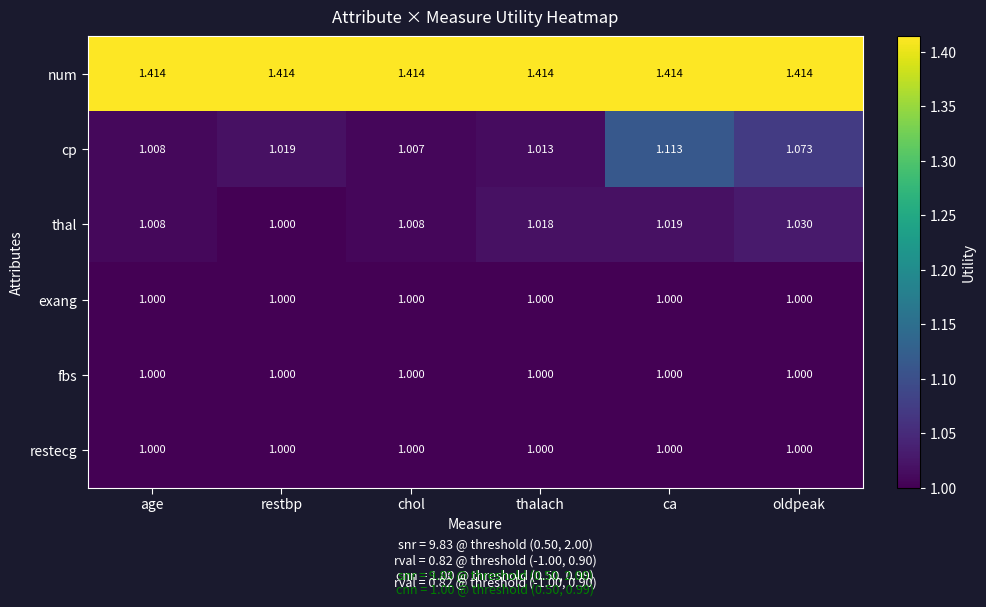

Between restbp and ca, which series saw the biggest shift?

cp